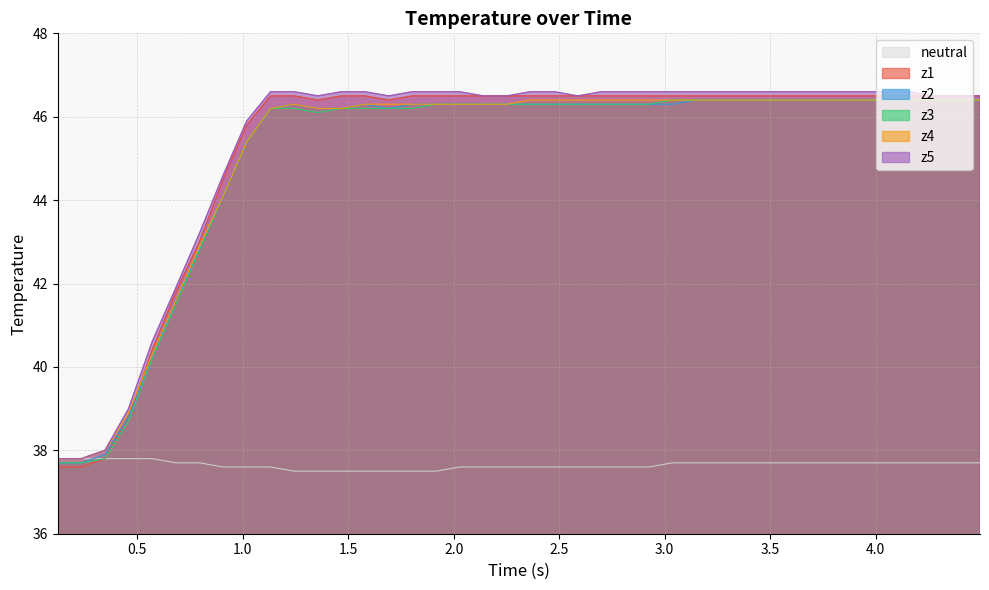

True or false: z4 and z5 cross at least once.

False